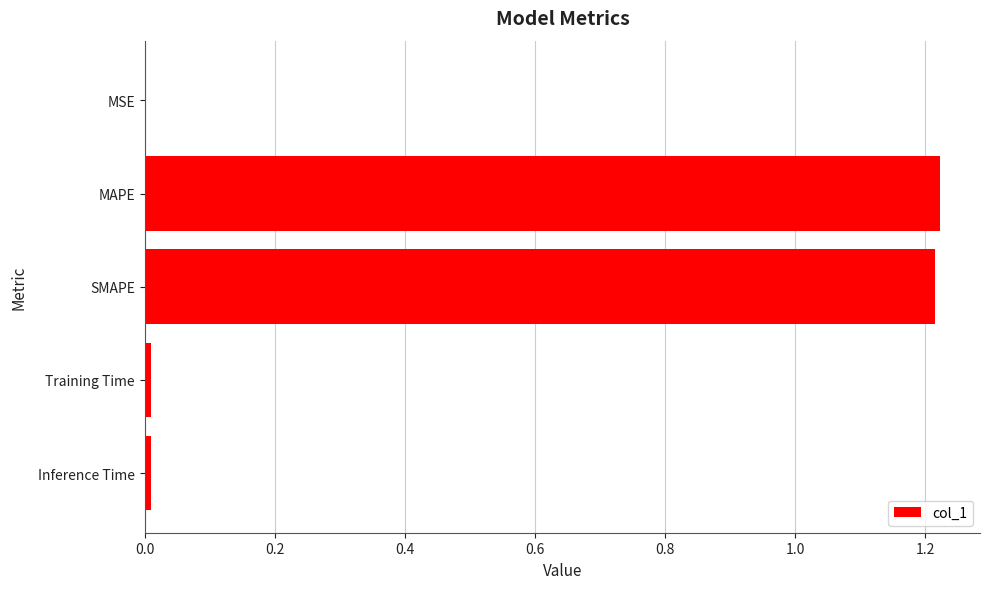

Is it true that the value at Training Time is 0.0?

True